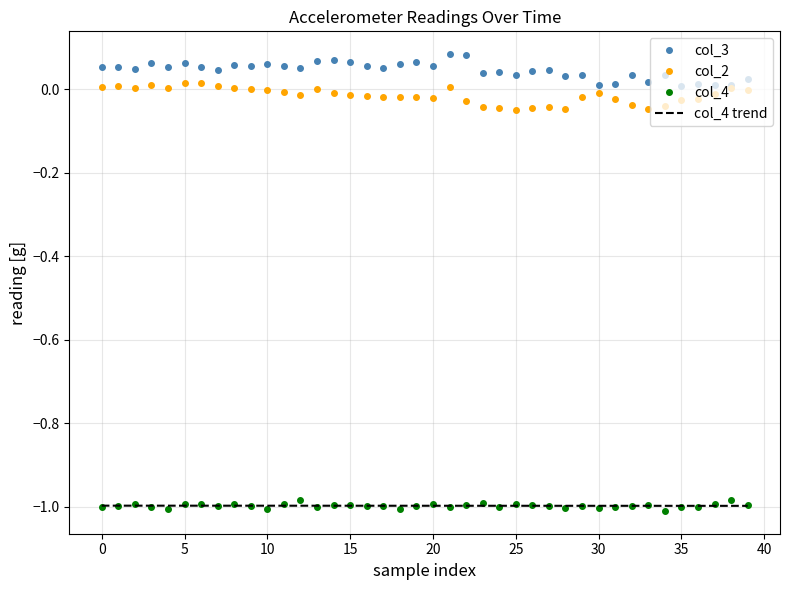

Which series has the largest total across all categories?

col_3